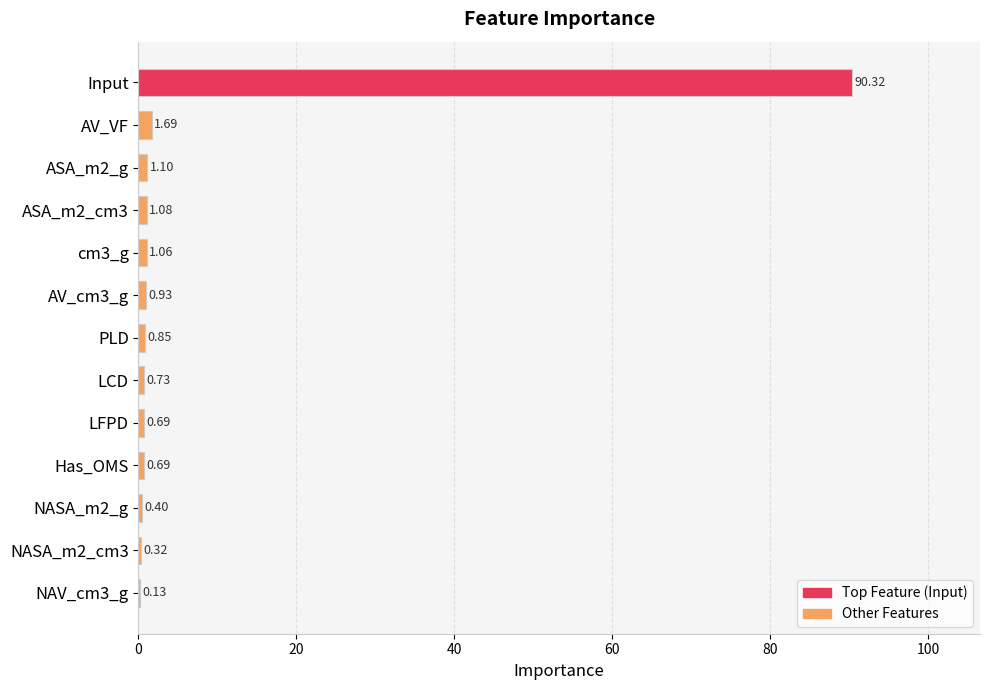

At which label is the value closest to 45?

AV_VF